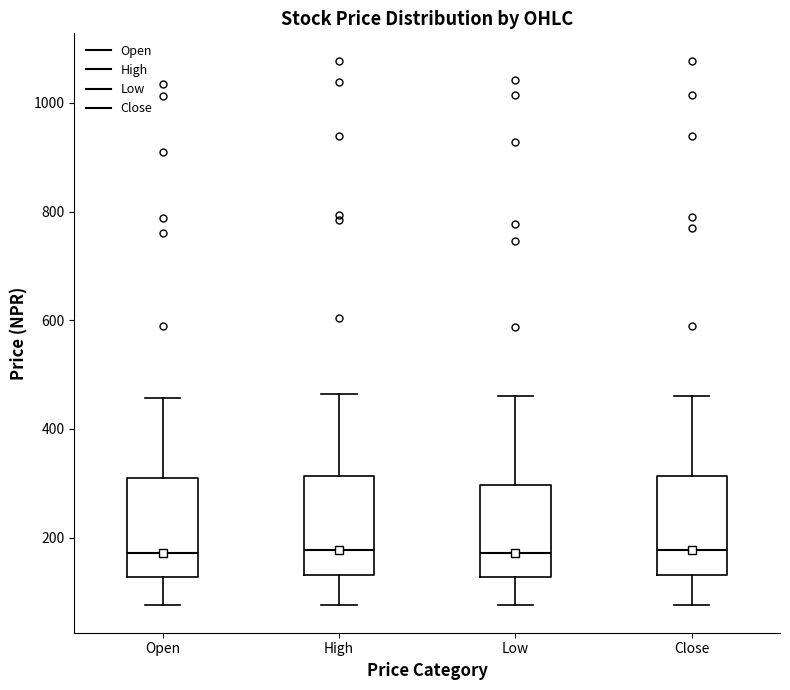

Reading left to right, transcribe this box plot: for each box, give where its median line is, the range the box spans, and where its two whiskers end, as read against the y-axis. The values are not printed on the chart, so give them approximately, as read against the axis.

Open: median 180, box 120 to 300, whiskers 80 to 460
High: median 180, box 140 to 320, whiskers 80 to 460
Low: median 180, box 120 to 300, whiskers 80 to 460
Close: median 180, box 140 to 320, whiskers 80 to 460